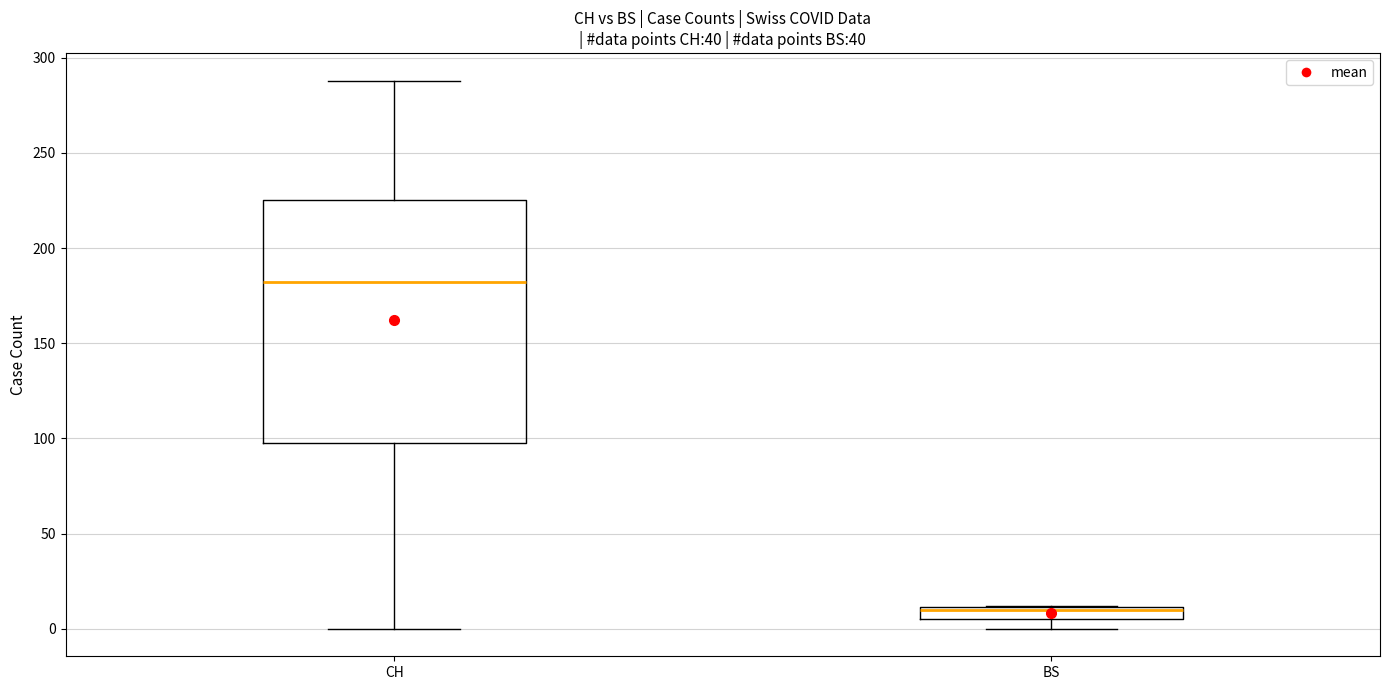

Which box is the tallest, from its lower edge to its upper edge?

CH